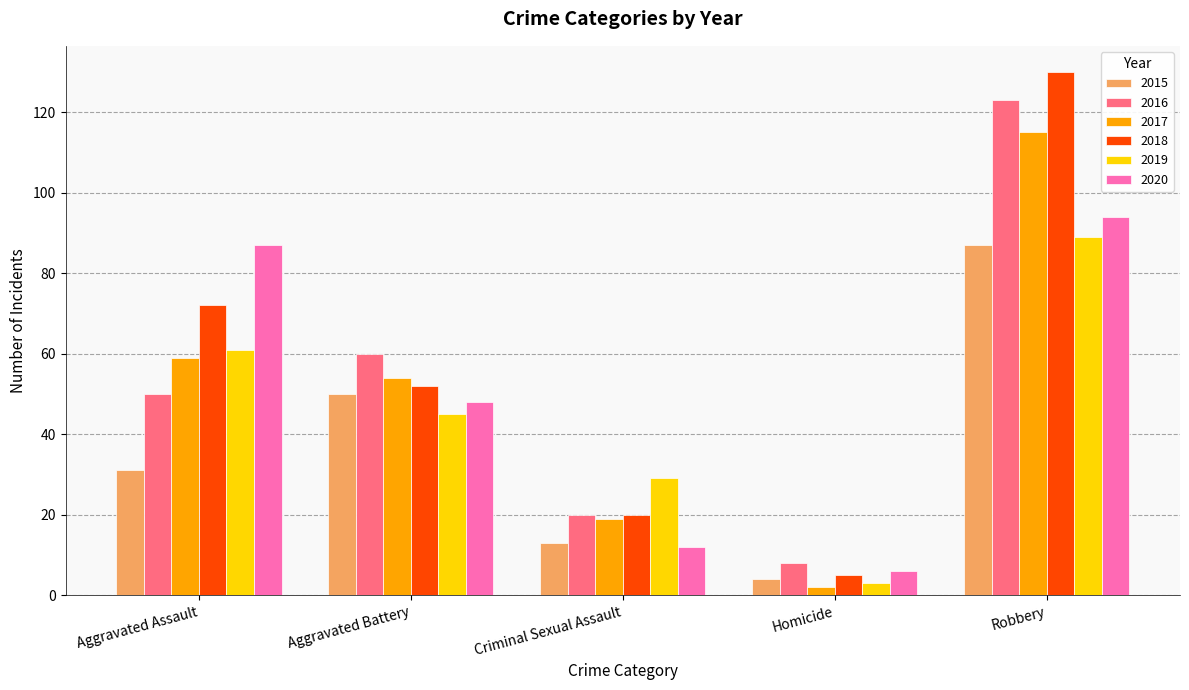

Which category has the lowest value in the 2019 series?

Homicide